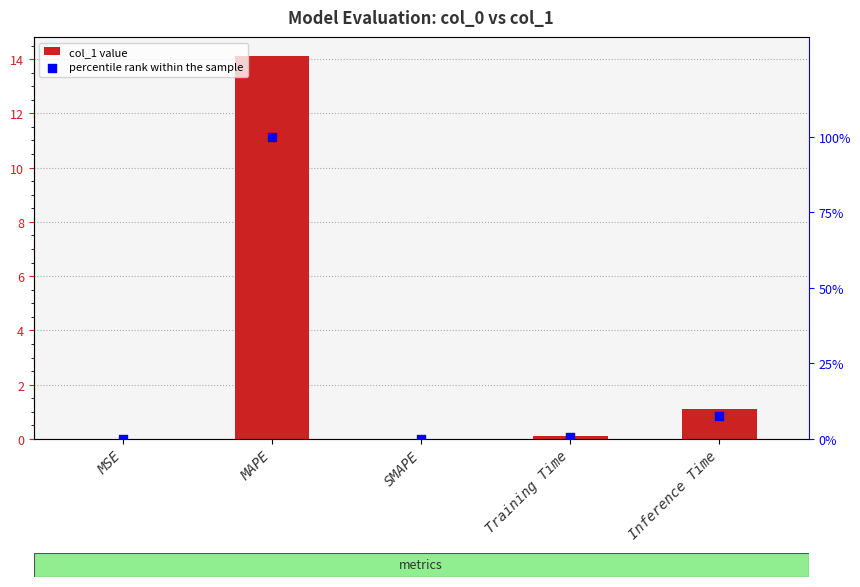

Which series contains the lowest Y value?

col_1